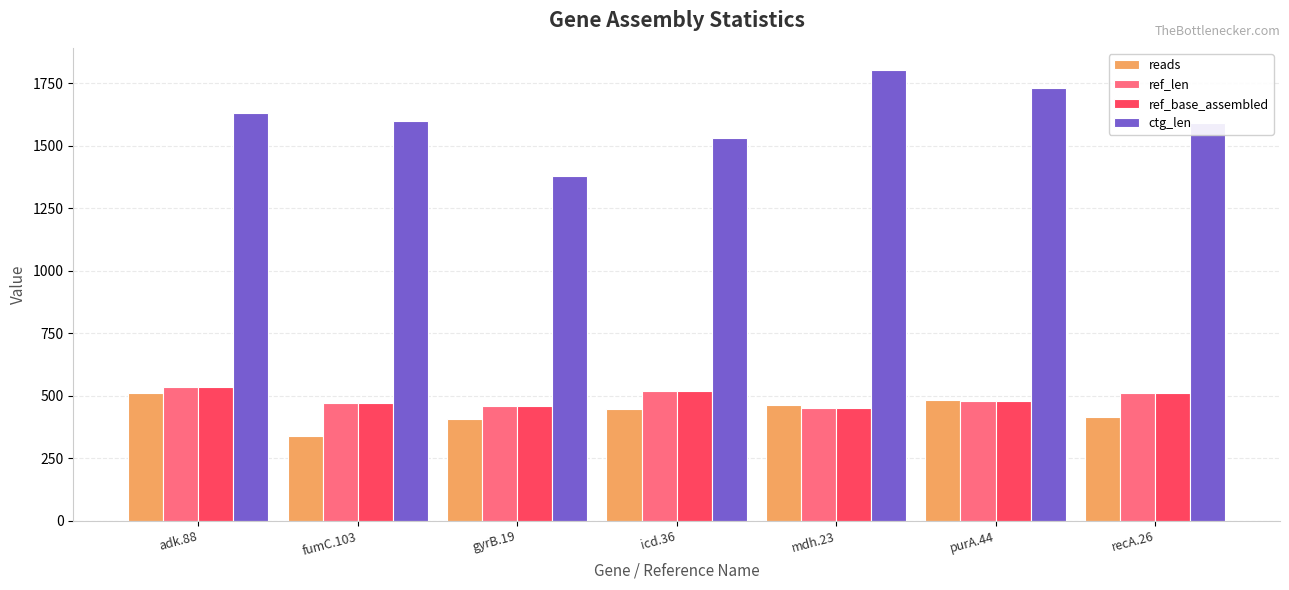

What is the lowest value of the reads series?

338